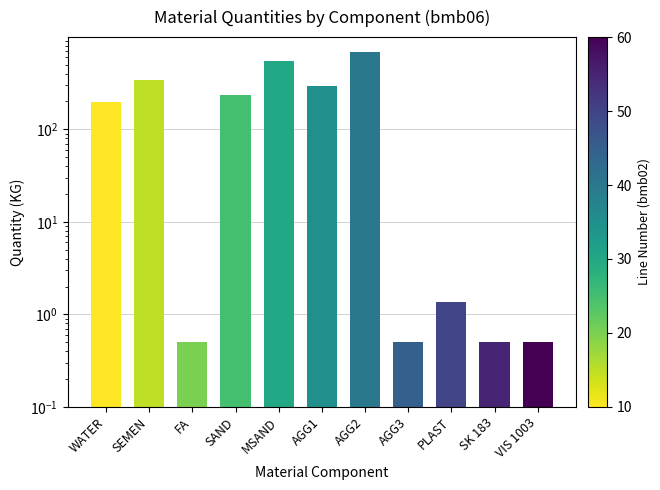

What is the change in value from WATER to SK 183?

-194.5